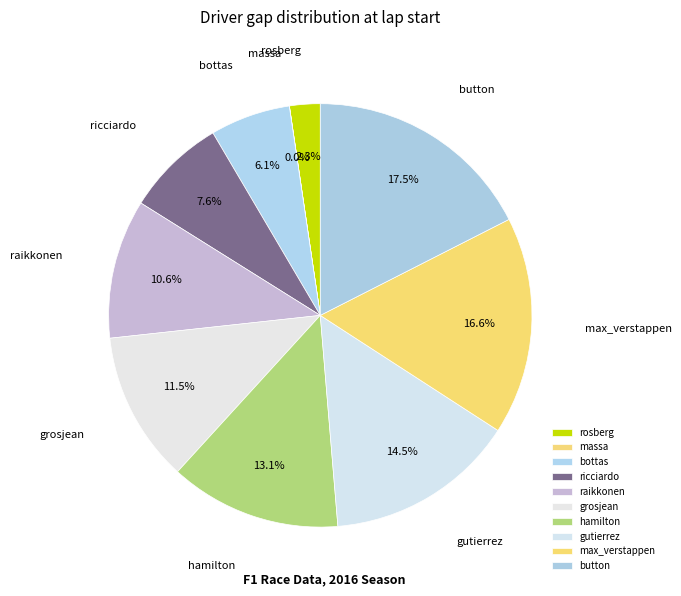

The ricciardo slice represents 8% of the pie. True or false?

True